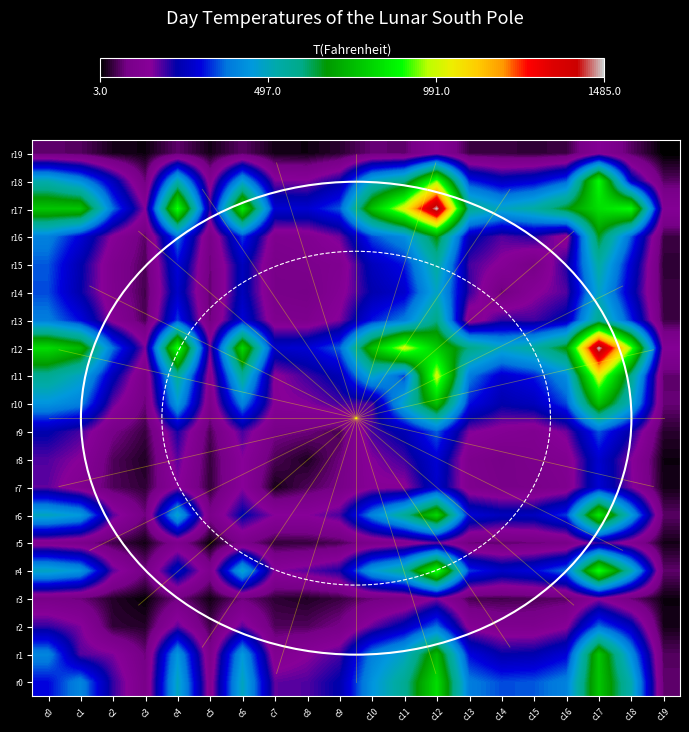

Between c17 and c8, which is larger?

c17